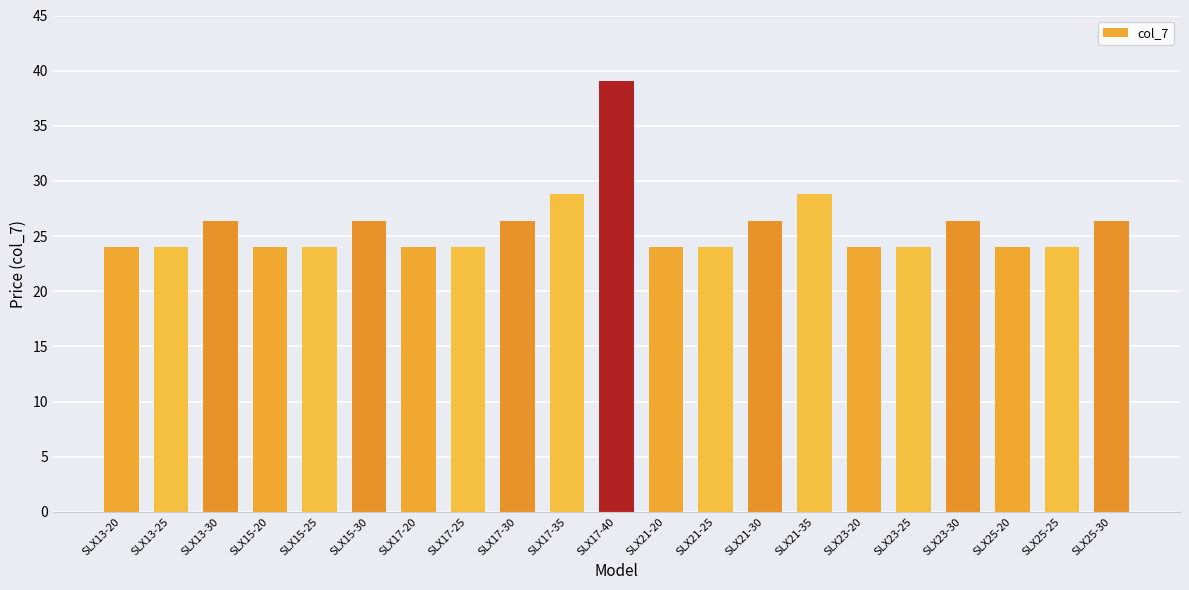

Reading left to right, transcribe all the data shown in this chart.

24.0	24.0	26.4	24.0	24.0	26.4	24.0	24.0	26.4	28.9	39.1	24.0	24.0	26.4	28.9	24.0	24.0	26.4	24.0	24.0	26.4